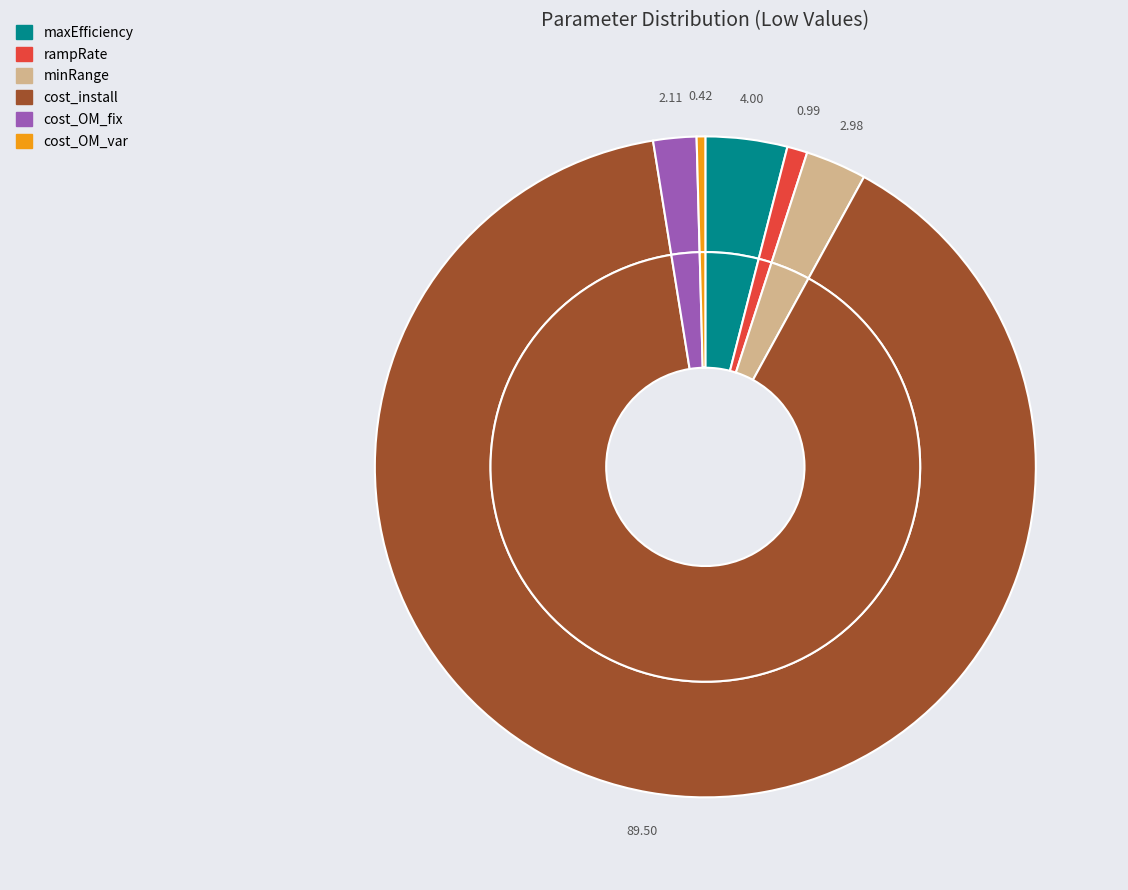

Approximately how many times larger is the value at cost_install compared to maxEfficiency?

22.4